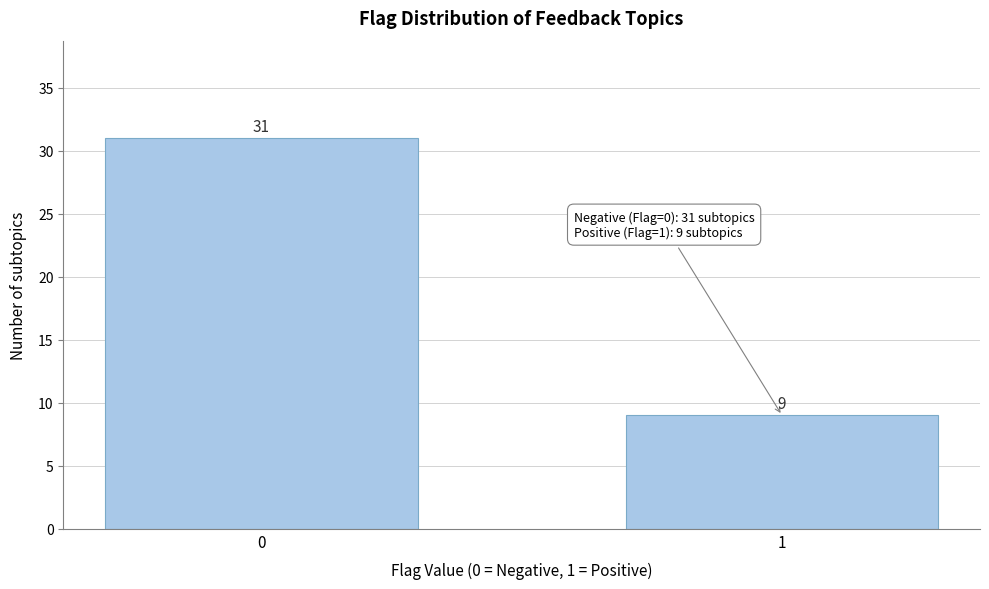

Reading left to right, transcribe all the data shown in this chart.

0=31	1=9